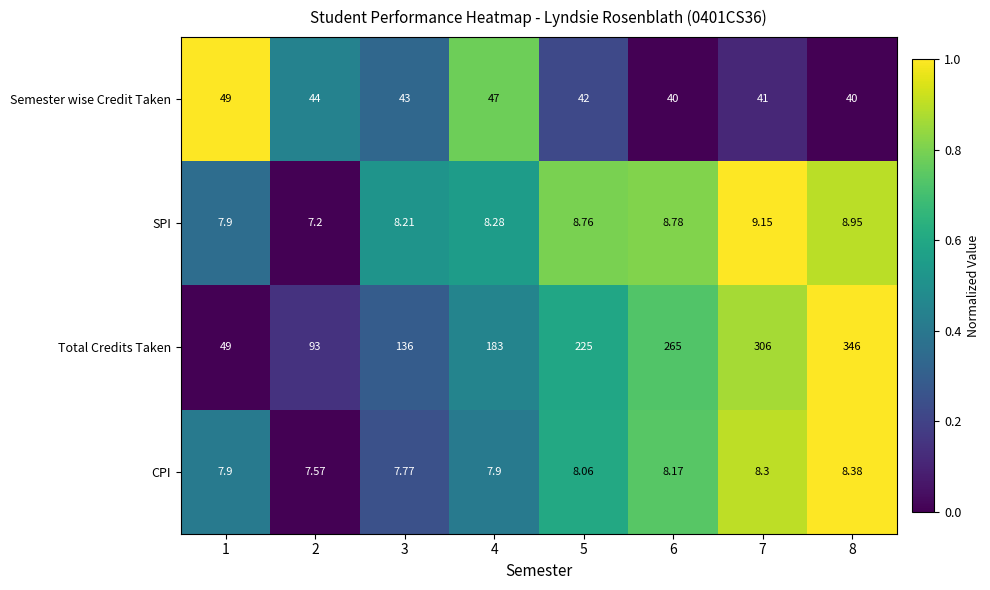

Rank the series by their maximum value, from highest to lowest.

Total Credits Taken, Semester wise Credit Taken, SPI, CPI